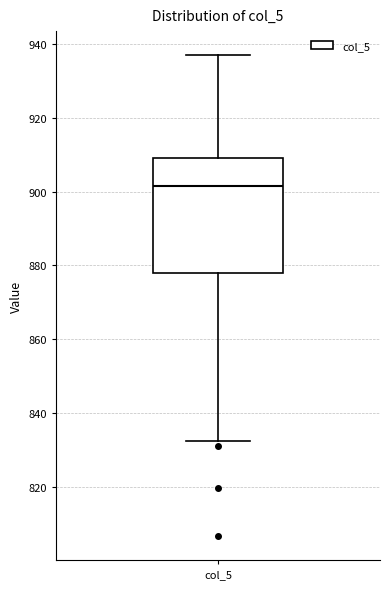

Transcribe this box plot: give where the median line is, the range the box spans, and where the two whiskers end, as read against the y-axis. The values are not printed on the chart, so give them approximately, as read against the axis.

median 902, box 878 to 910, whiskers 832 to 938